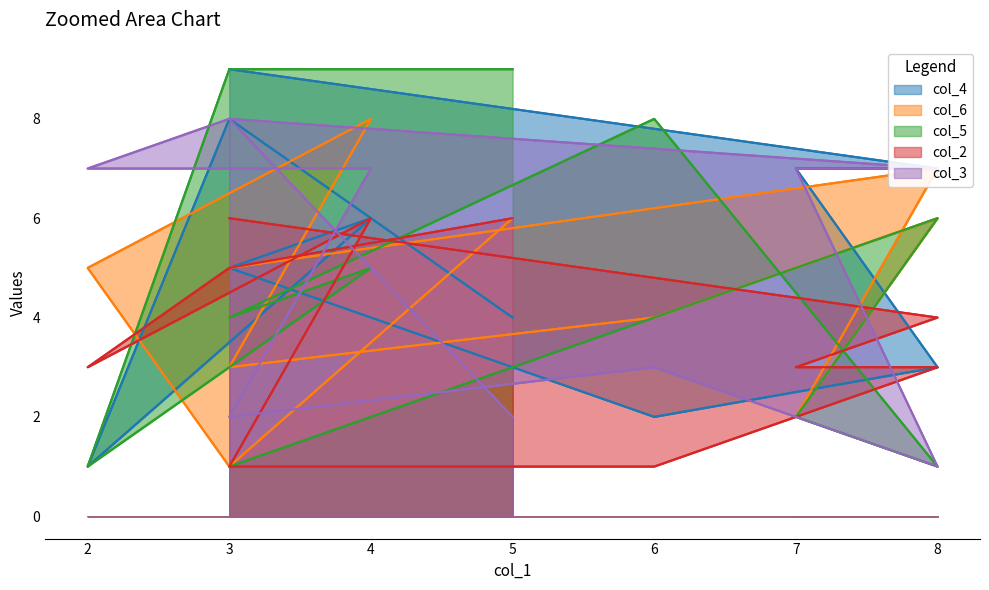

Where is the first local minimum for col_2?

2